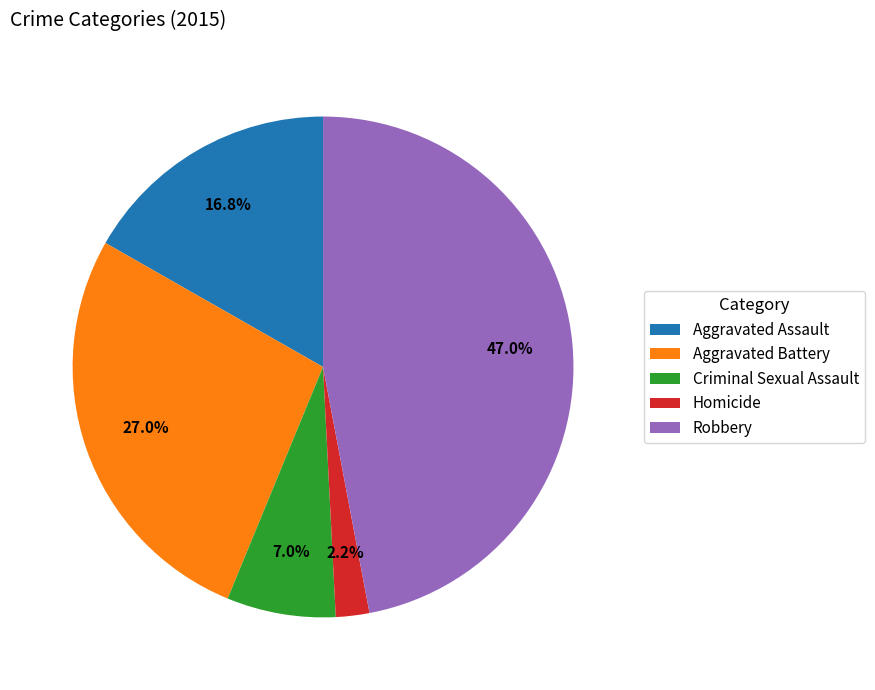

How many segments does this pie chart have?

5